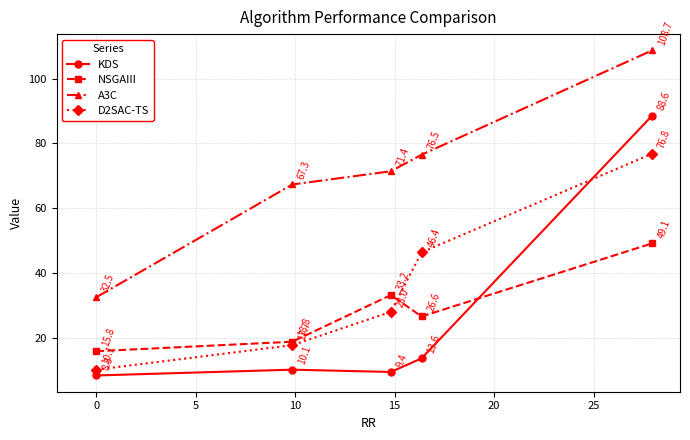

Rank the series by their maximum value, from highest to lowest.

A3C, KDS, D2SAC-TS, NSGAIII